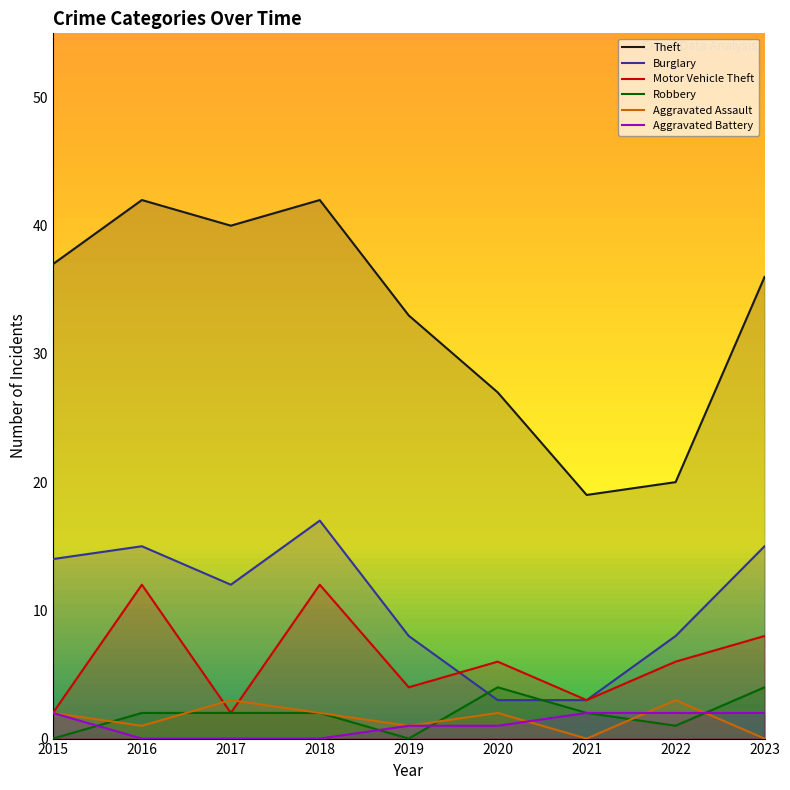

What is the difference between the maximum and minimum values in the Robbery series?

4